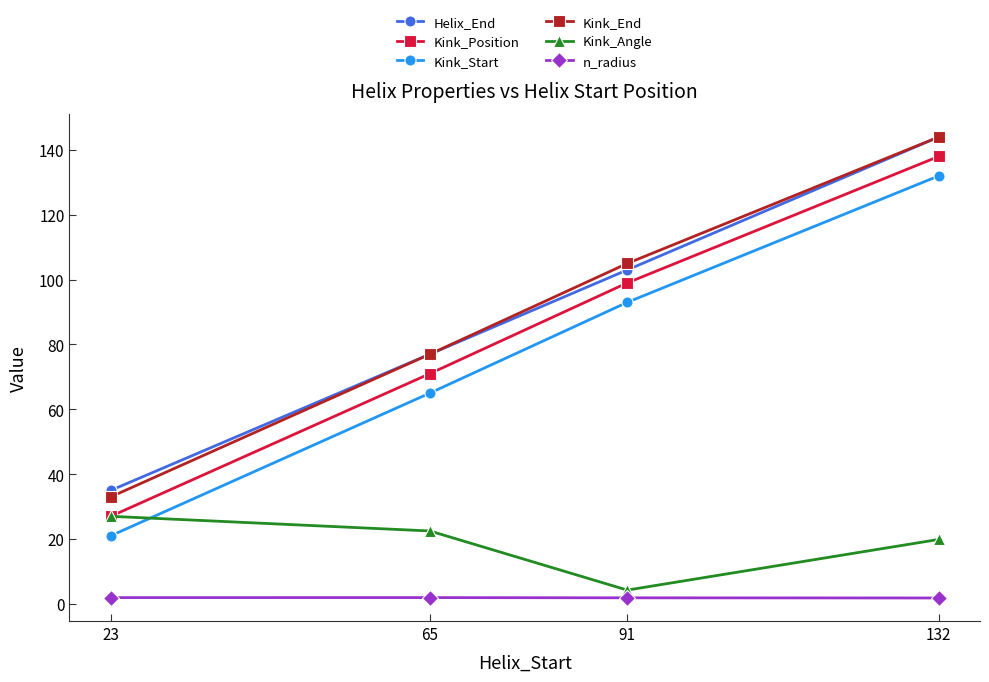

What is the difference between the Kink_Position values at 65 and 91?

28.0